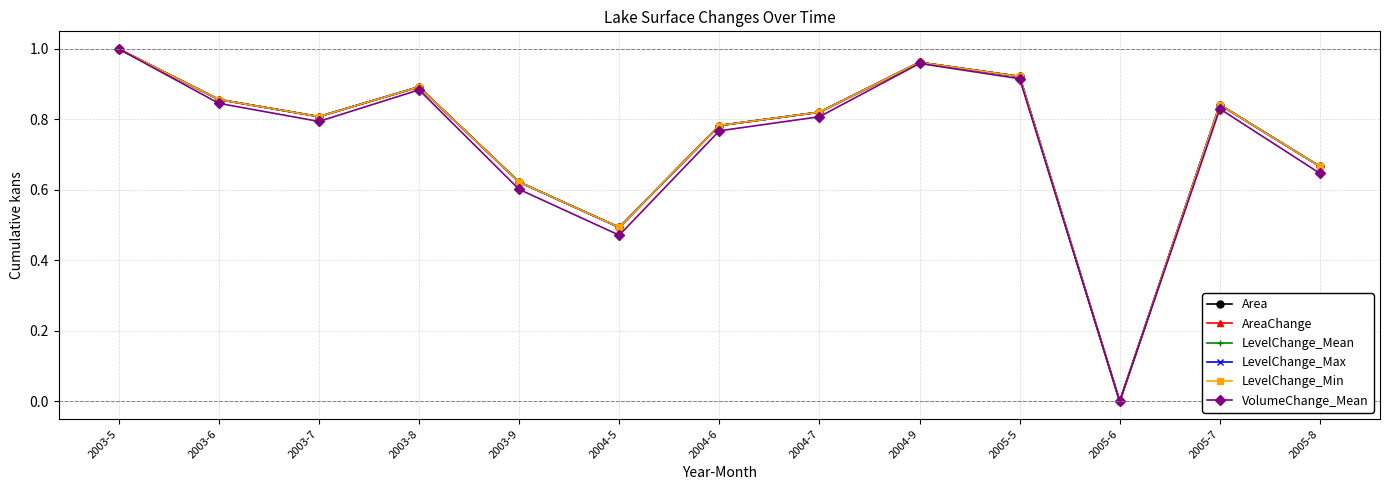

What position from the left is 2003-9?

5